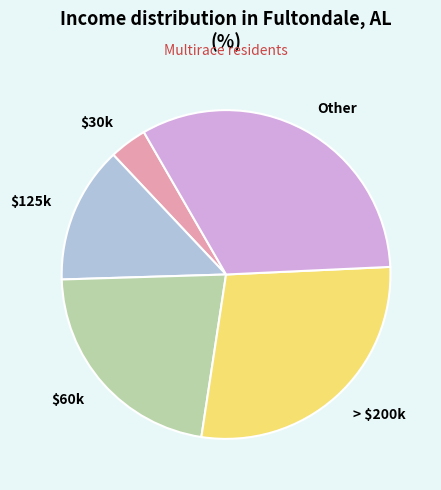

Which slice is the largest?

Other